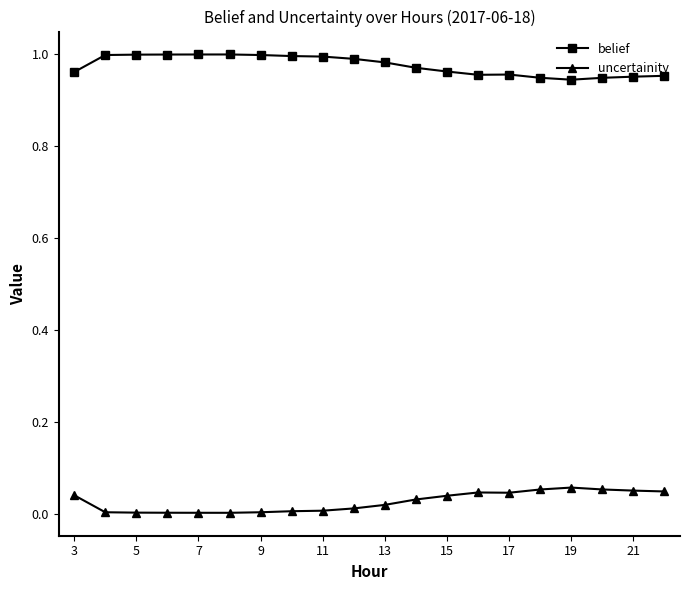

True or false: belief and uncertainity cross at least once.

False